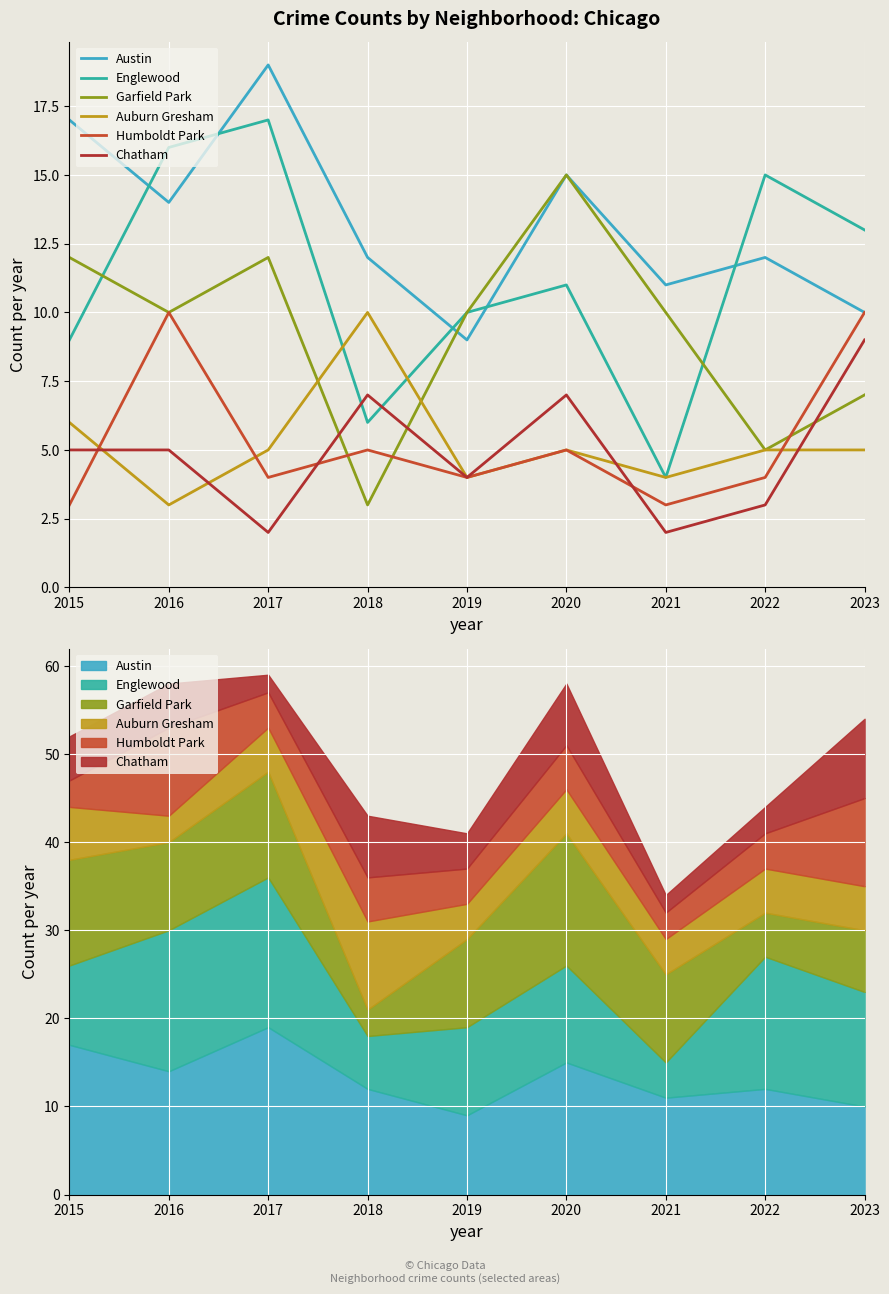

List the series in order of their peak value, highest first.

Austin, Englewood, Garfield Park, Auburn Gresham, Humboldt Park, Chatham